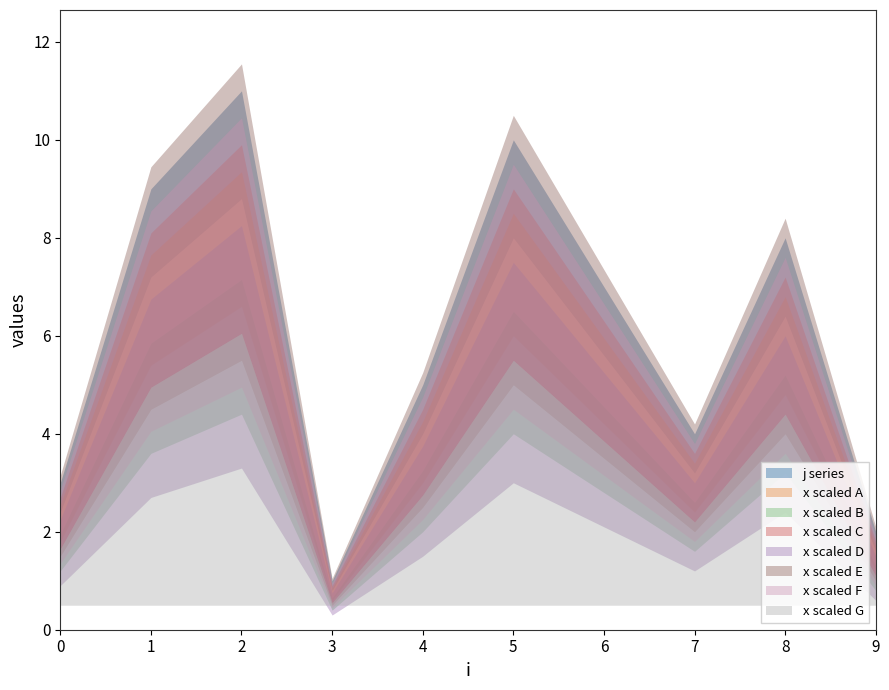

Is the value of j at 5 greater than the value of x at 0?

Yes